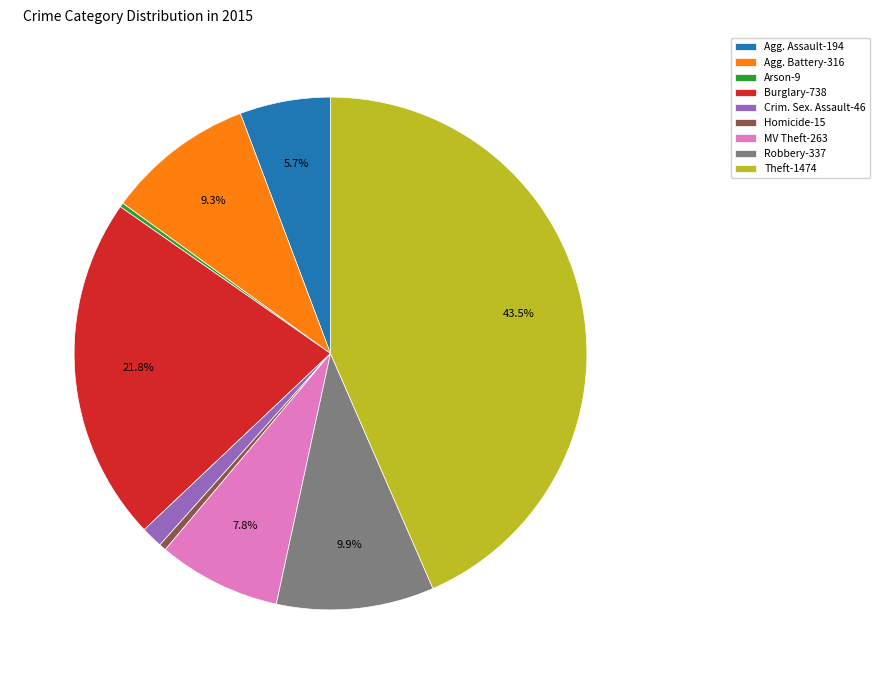

Which has a higher value, Robbery-337 or Theft-1474?

Theft-1474